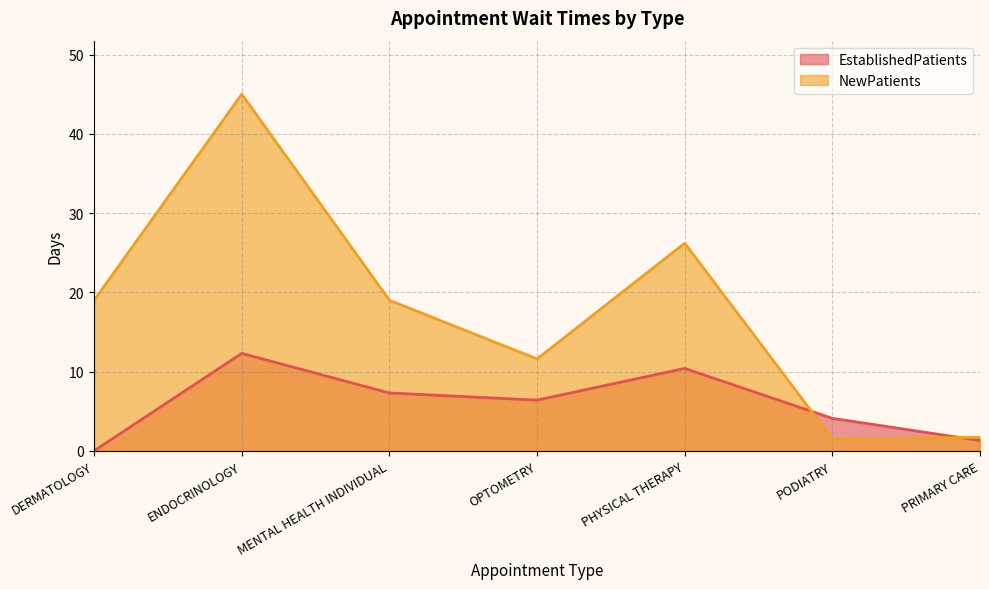

Reading left to right, list all the values displayed in this chart.

EstablishedPatients: DERMATOLOGY=0.0	ENDOCRINOLOGY=12.3	MENTAL HEALTH INDIVIDUAL=7.3	OPTOMETRY=6.4	PHYSICAL THERAPY=10.4	PODIATRY=4.1	PRIMARY CARE=1.3
NewPatients: DERMATOLOGY=19.0	ENDOCRINOLOGY=45.0	MENTAL HEALTH INDIVIDUAL=19.0	OPTOMETRY=11.6	PHYSICAL THERAPY=26.2	PODIATRY=1.5	PRIMARY CARE=1.7